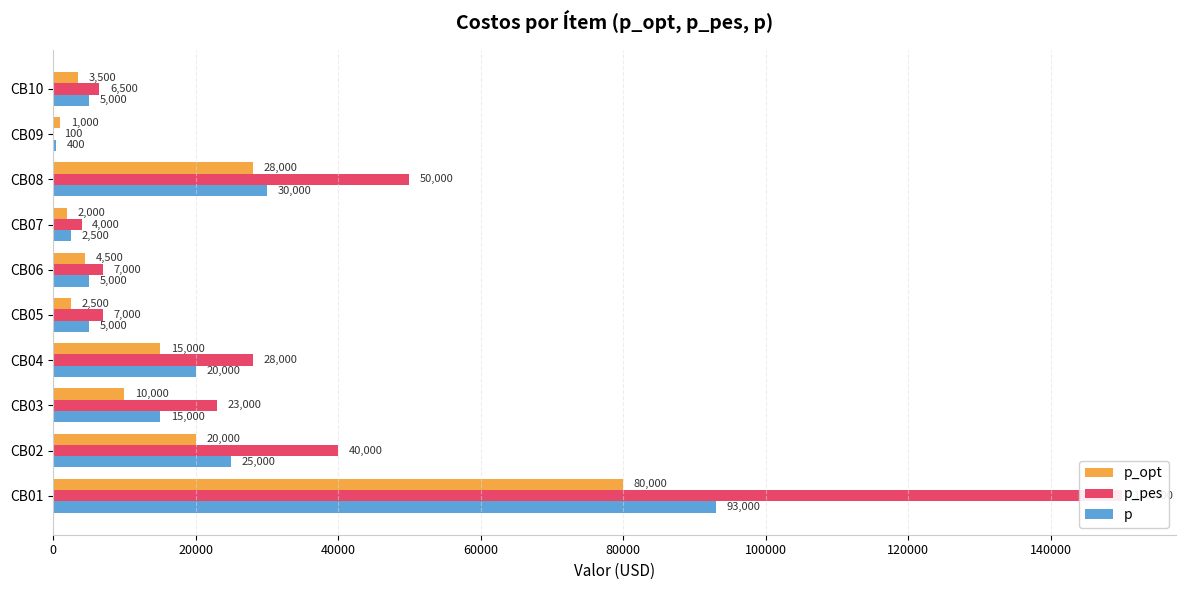

At 60000, list the series in order from smallest to largest.

p_opt, p, p_pes